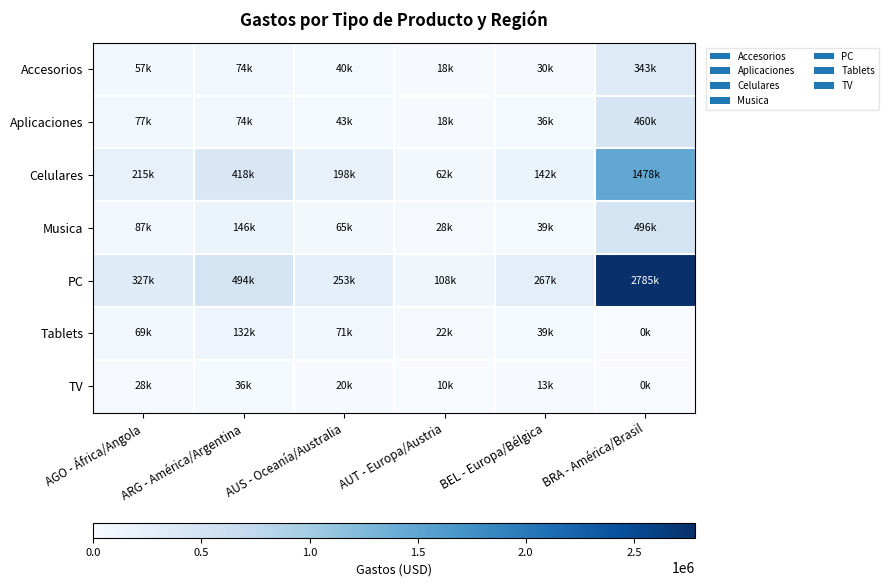

Reading left to right, what are all the values shown in this chart?

Accesorios: AGO - África/Angola=56708.2	ARG - América/Argentina=73914.6	AUS - Oceanía/Australia=39867.7	AUT - Europa/Austria=18300.0	BEL - Europa/Bélgica=29501.0	BRA - América/Brasil=343227.9
Aplicaciones: AGO - África/Angola=77039.8	ARG - América/Argentina=73857.3	AUS - Oceanía/Australia=43124.4	AUT - Europa/Austria=17940.4	BEL - Europa/Bélgica=35562.9	BRA - América/Brasil=459663.2
Celulares: AGO - África/Angola=215226.2	ARG - América/Argentina=417526.5	AUS - Oceanía/Australia=197809.5	AUT - Europa/Austria=61510.1	BEL - Europa/Bélgica=142135.5	BRA - América/Brasil=1478137.7
Musica: AGO - África/Angola=86964.7	ARG - América/Argentina=146212.5	AUS - Oceanía/Australia=65050.3	AUT - Europa/Austria=27508.7	BEL - Europa/Bélgica=38905.7	BRA - América/Brasil=496249.5
PC: AGO - África/Angola=326567.4	ARG - América/Argentina=493775.7	AUS - Oceanía/Australia=252509.3	AUT - Europa/Austria=108183.9	BEL - Europa/Bélgica=267238.1	BRA - América/Brasil=2784617.0
Tablets: AGO - África/Angola=69218.0	ARG - América/Argentina=131971.9	AUS - Oceanía/Australia=70749.2	AUT - Europa/Austria=21905.0	BEL - Europa/Bélgica=38643.6	BRA - América/Brasil=0.0
TV: AGO - África/Angola=28193.3	ARG - América/Argentina=35570.4	AUS - Oceanía/Australia=19973.4	AUT - Europa/Austria=9913.0	BEL - Europa/Bélgica=12938.2	BRA - América/Brasil=0.0